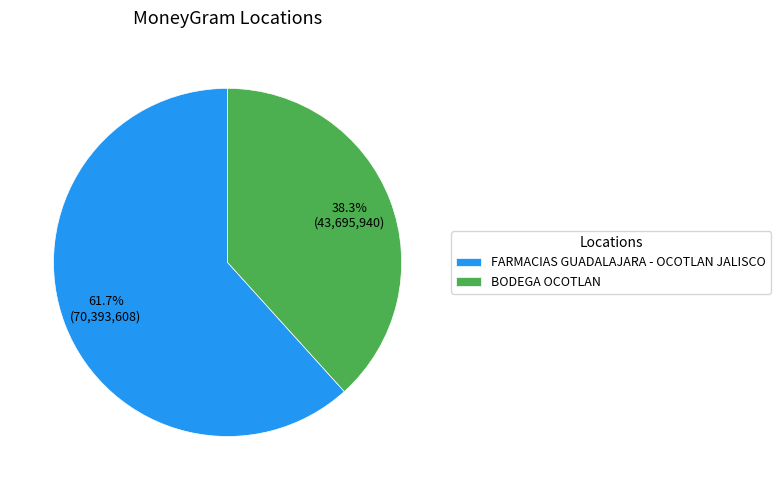

To the nearest percent, what is the combined percentage of BODEGA OCOTLAN and FARMACIAS GUADALAJARA - OCOTLAN JALISCO?

100%